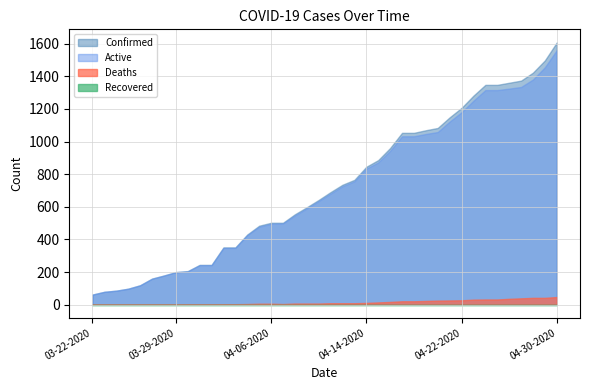

Which has a higher value, 04-23-2020 or 04-21-2020?

04-23-2020